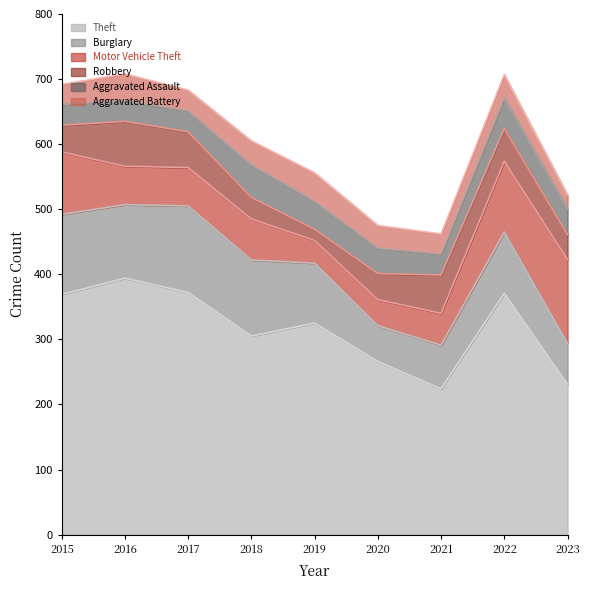

Reading right to left, extract all data points from this chart.

Theft: 231	371	224	266	325	305	372	394	369
Burglary: 63	94	67	55	92	117	133	113	123
Motor Vehicle Theft: 129	109	49	40	35	63	59	59	96
Robbery: 38	50	59	40	17	33	55	69	41
Aggravated Assault: 40	47	32	39	43	50	32	32	32
Aggravated Battery: 21	36	31	35	44	37	32	41	31